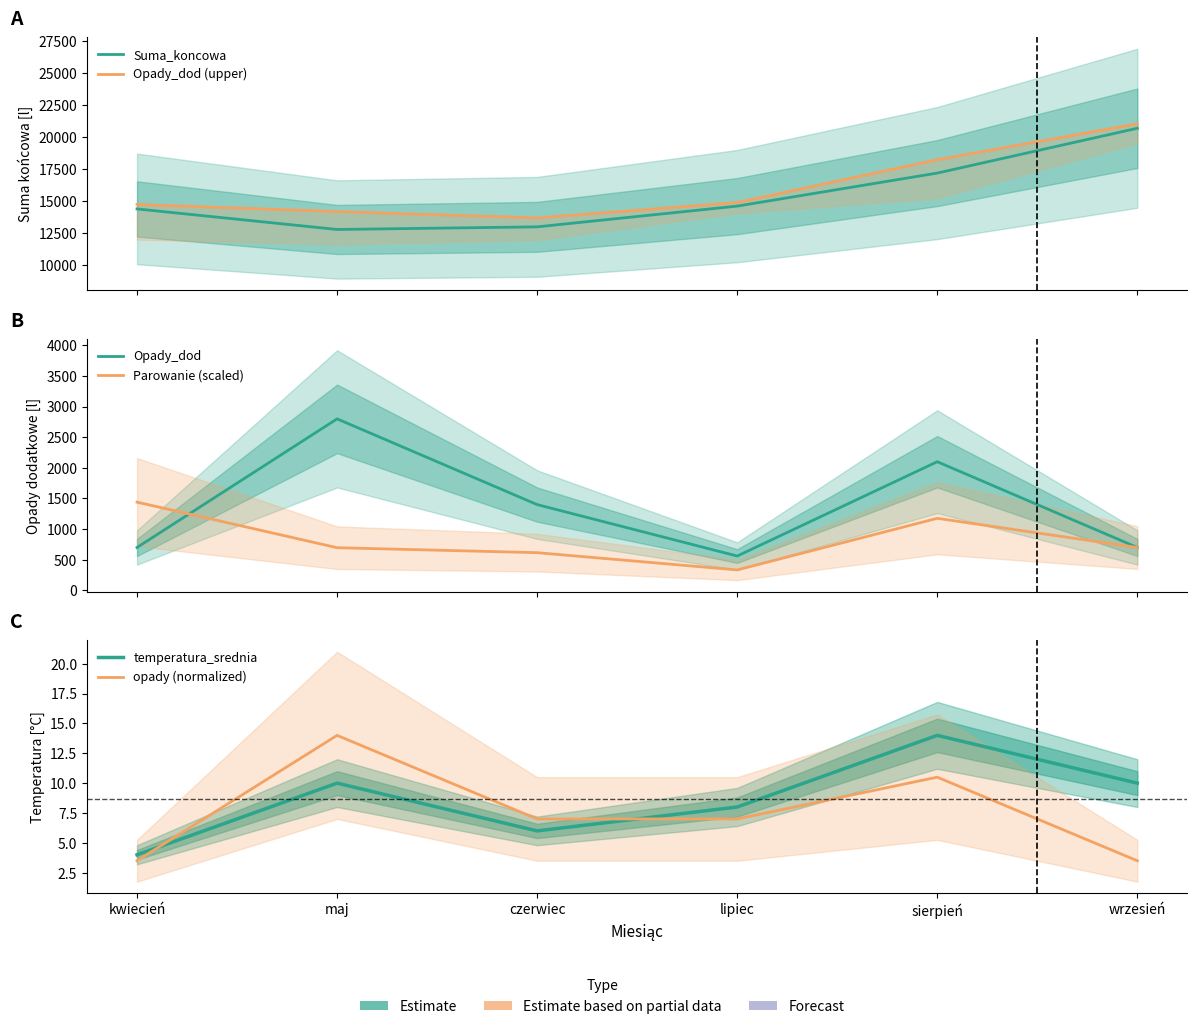

Reading left to right, what are all the values shown in this chart?

Suma_koncowa: kwiecień=14400.0	maj=12795.0	czerwiec=13000.0	lipiec=14620.0	sierpień=17200.0	wrzesień=20700.0
Opady_dod (upper): kwiecień=14750.0	maj=14195.0	czerwiec=13700.0	lipiec=14900.0	sierpień=18250.0	wrzesień=21050.0
Opady_dod: kwiecień=700.0	maj=2800.0	czerwiec=1400.0	lipiec=560.0	sierpień=2100.0	wrzesień=700.0
Parowanie (scaled): kwiecień=1440.0	maj=696.0	czerwiec=615.0	lipiec=333.0	sierpień=1176.0	wrzesień=699.0
temperatura_srednia: kwiecień=4.0	maj=10.0	czerwiec=6.0	lipiec=8.0	sierpień=14.0	wrzesień=10.0
opady (normalized): kwiecień=3.5	maj=14.0	czerwiec=7.0	lipiec=7.0	sierpień=10.5	wrzesień=3.5